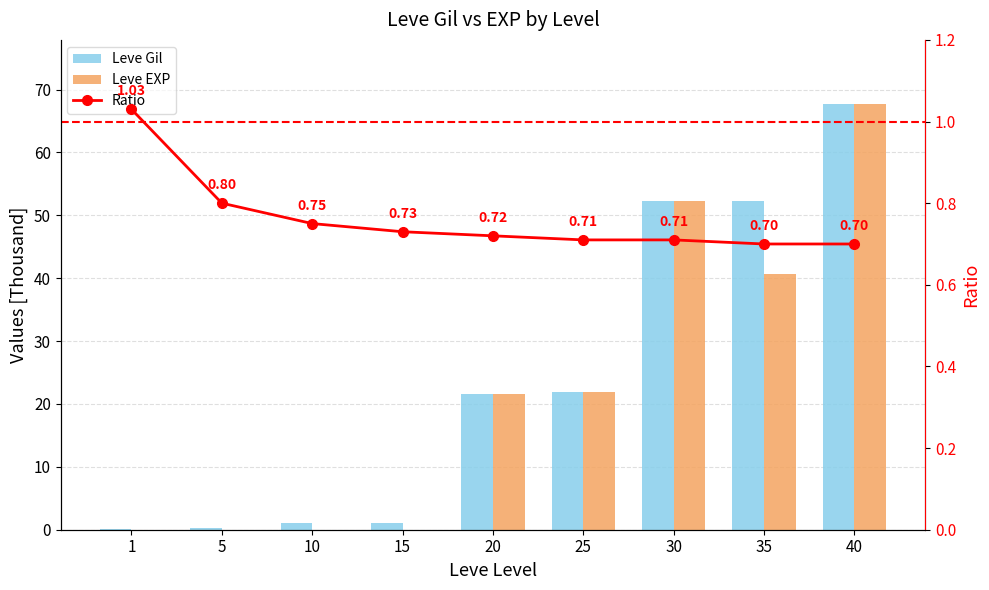

Reading left to right, transcribe all the data shown in this chart.

Leve Gil: 1=0.2	5=0.2	10=1.0	15=1.0	20=21.6	25=21.8	30=52.2	35=52.2	40=67.7
Leve EXP: 1=0.0	5=0.0	10=0.0	15=0.0	20=21.6	25=21.8	30=52.2	35=40.6	40=67.7
Ratio: 1=1.0	5=0.8	10=0.8	15=0.7	20=0.7	25=0.7	30=0.7	35=0.7	40=0.7